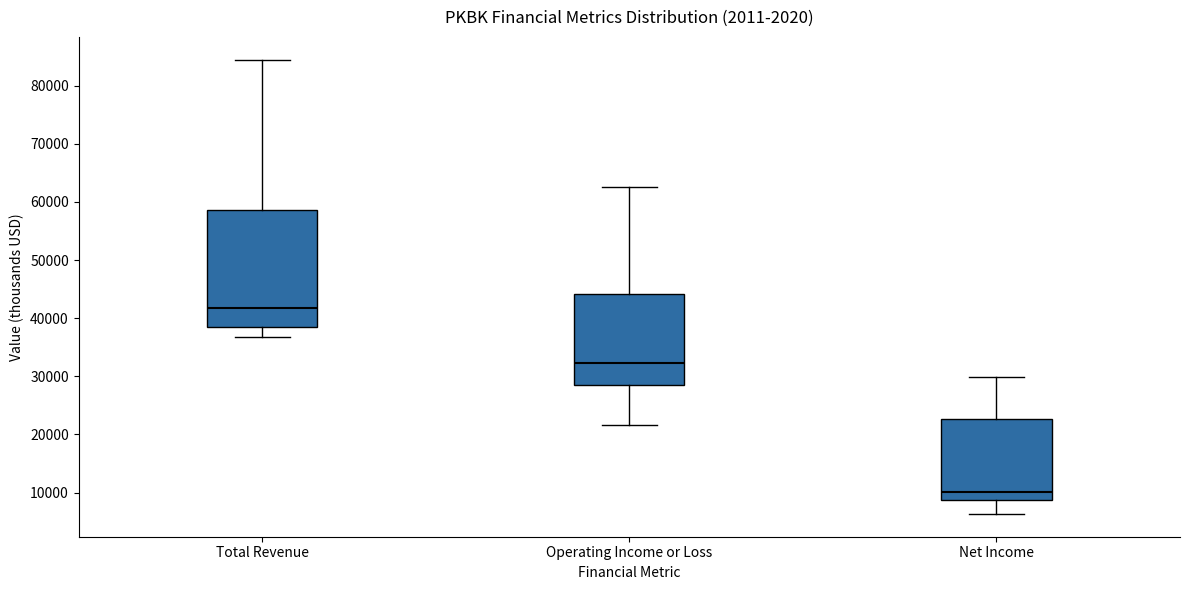

Reading left to right, transcribe this box plot: for each box, give where its median line is, the range the box spans, and where its two whiskers end, as read against the y-axis. The values are not printed on the chart, so give them approximately, as read against the axis.

Total Revenue: median 42000, box 38000 to 59000, whiskers 37000 to 85000
Operating Income or Loss: median 32000, box 29000 to 44000, whiskers 22000 to 63000
Net Income: median 10000, box 9000 to 23000, whiskers 6000 to 30000